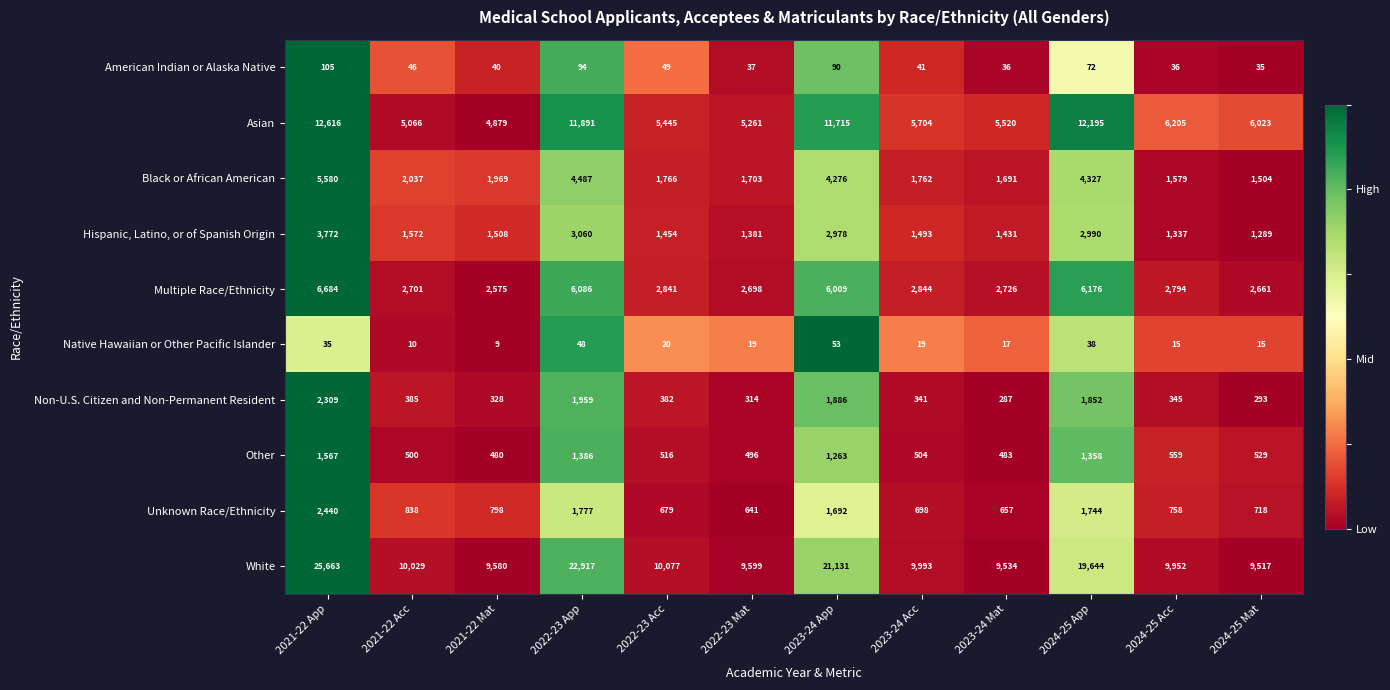

Is it true that Unknown Race/Ethnicity equals 1096 at 2024-25 Mat?

False